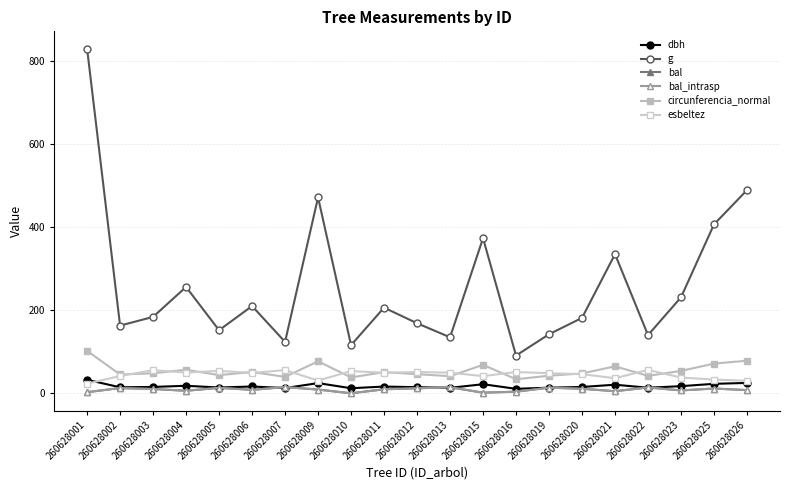

Is this an area chart (filled region under the line)?

No